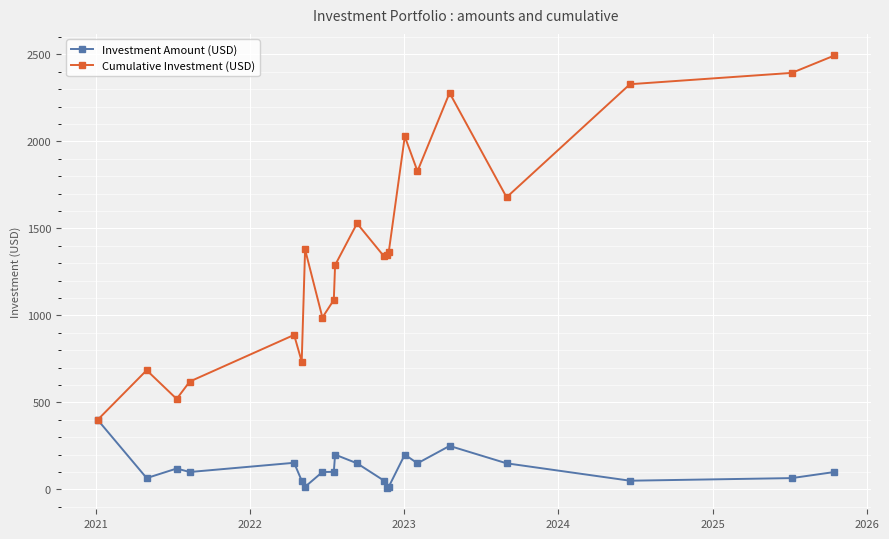

At how many categories does at least one series exceed 448?

20